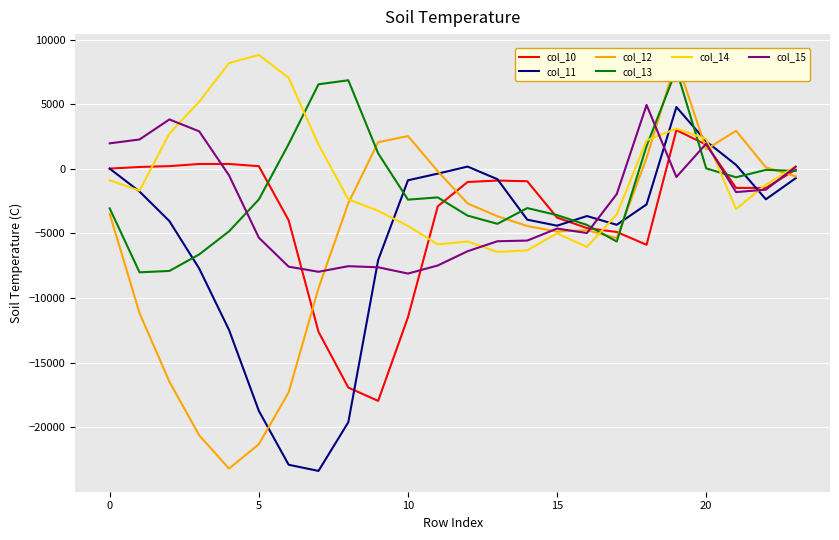

What is the difference between the col_15 values at 23 and 12?

6543